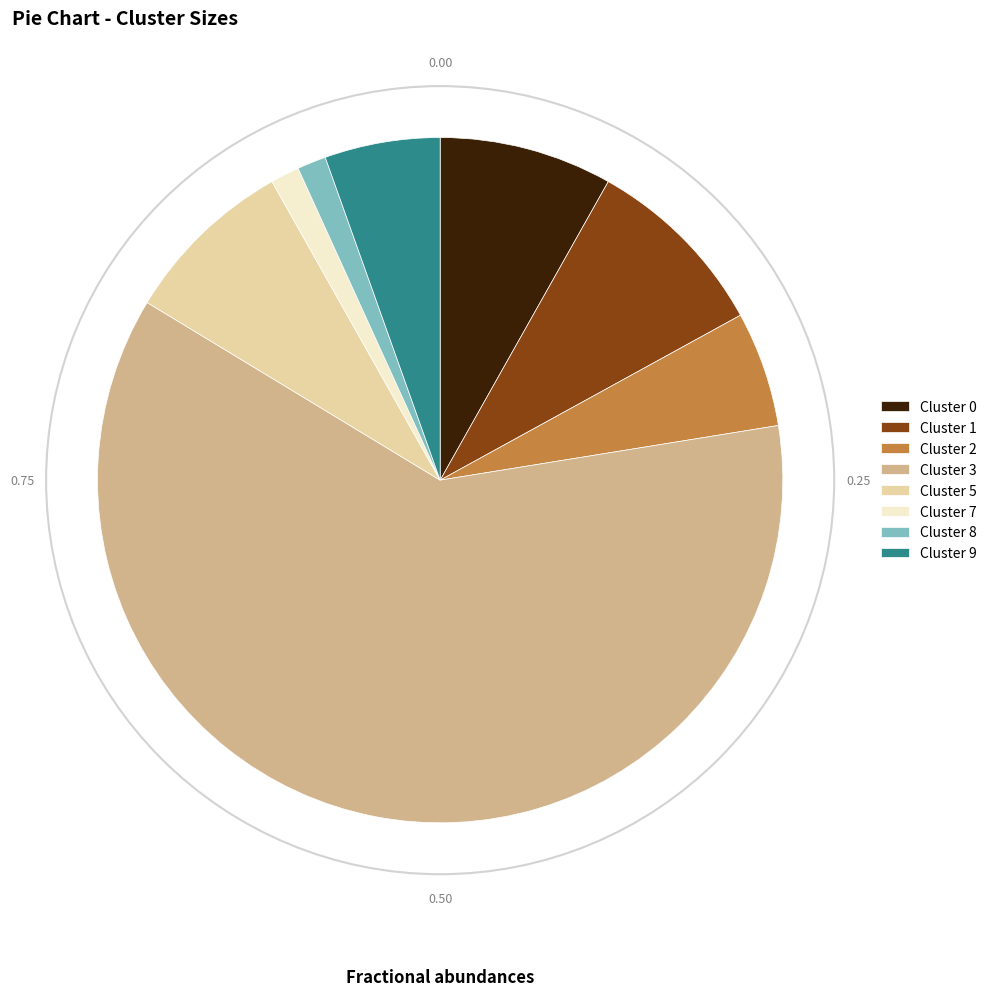

Which category accounts for the majority?

Cluster 3